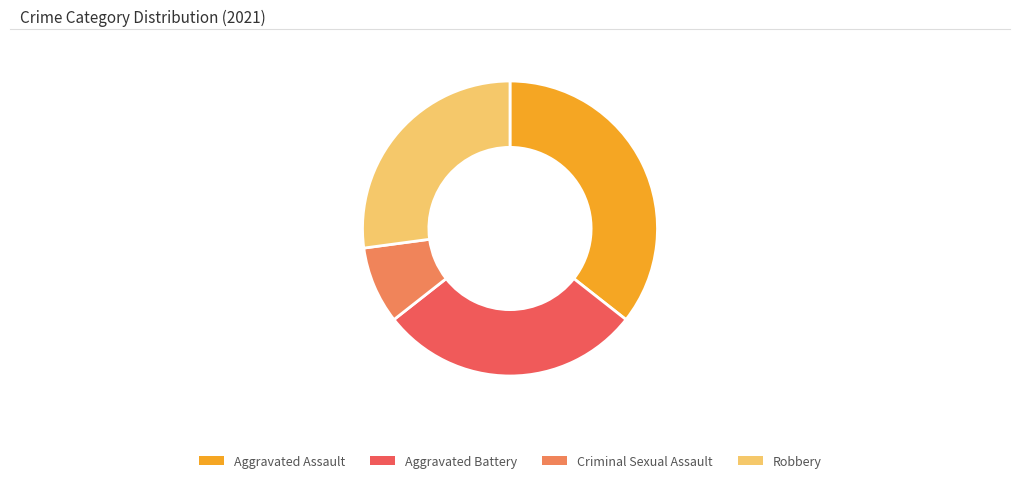

Which category has the smallest portion of the pie?

Criminal Sexual Assault